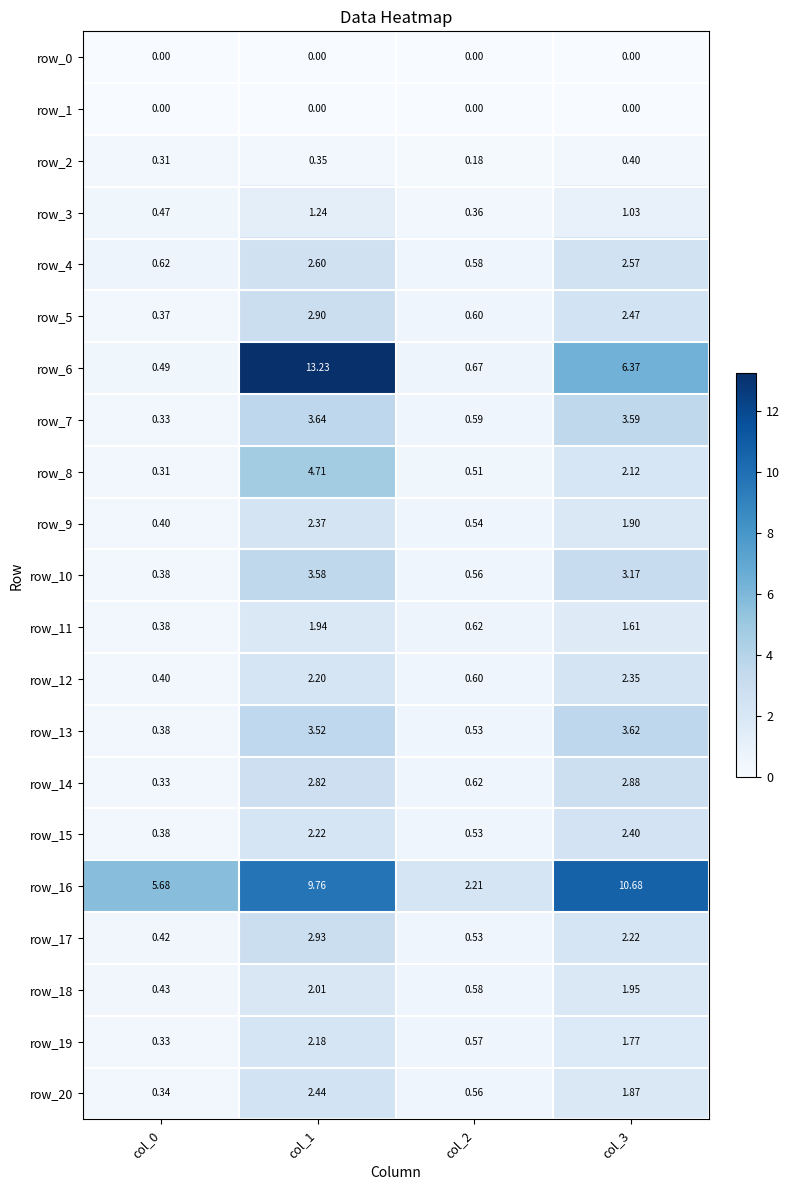

At which label does row_12 first exceed 2?

col_1